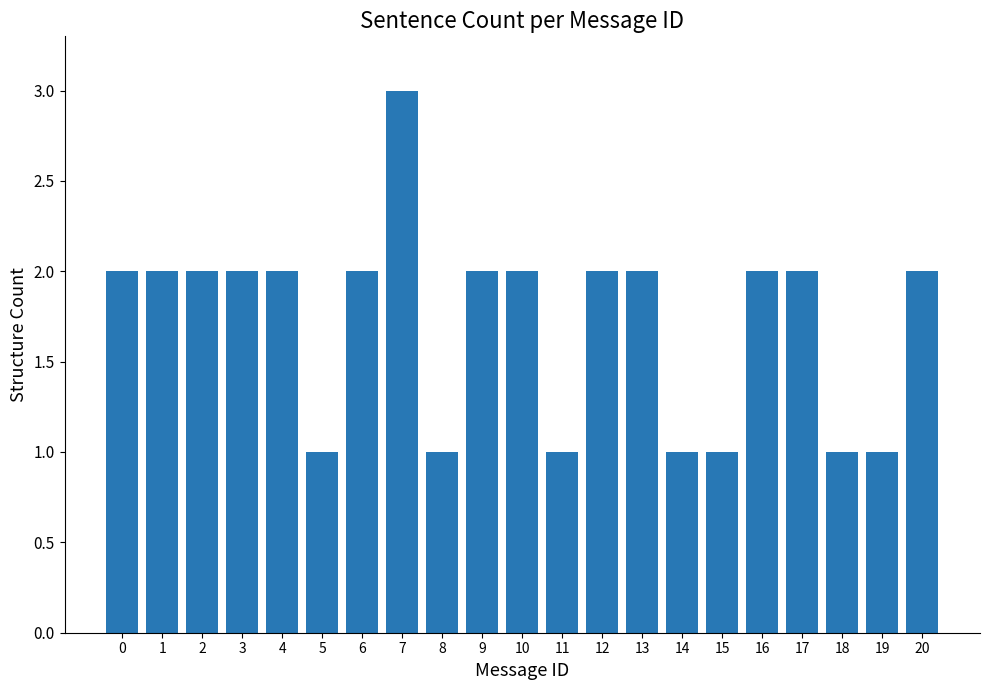

How many bars are there in total?

21